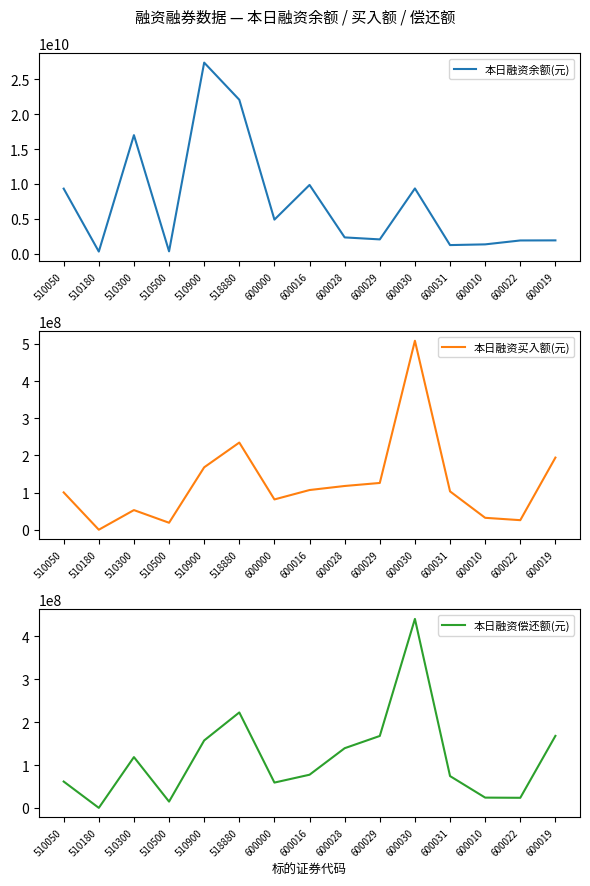

True or false: 本日融资余额(元) and 本日融资偿还额(元) intersect in this chart.

False